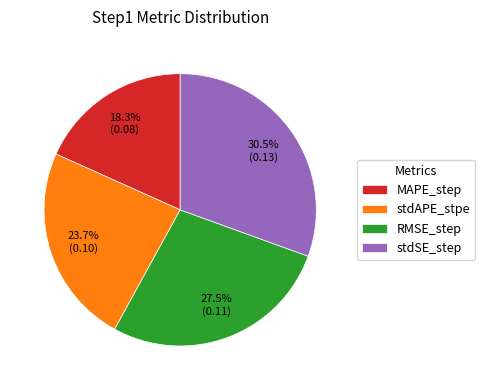

What is the smallest slice in the pie chart?

MAPE_step